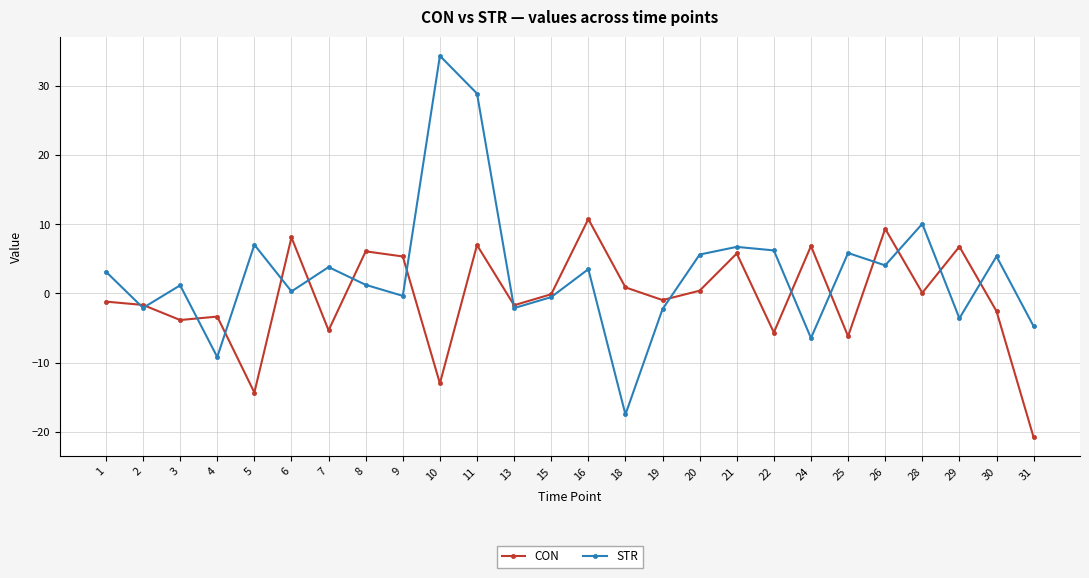

At which category does the chart reach its minimum across all series?

31